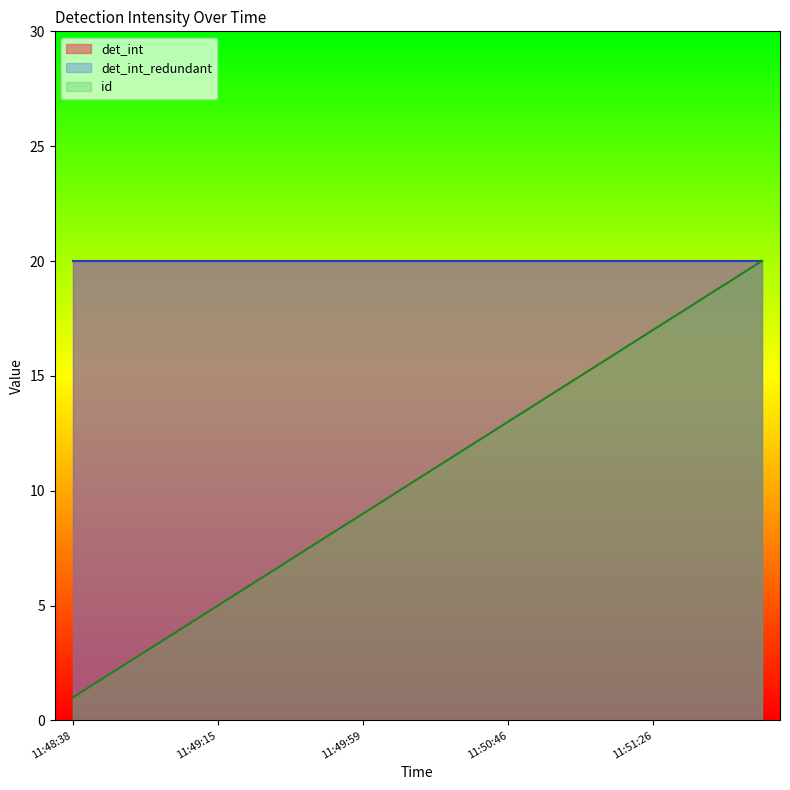

What is the label of the 11th point from the left?

11:50:22